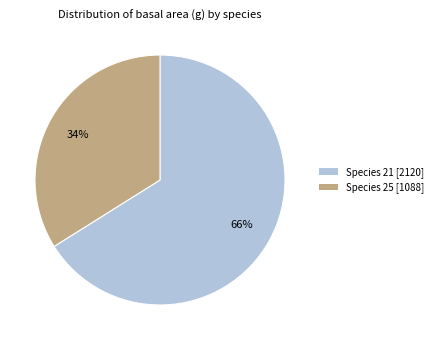

To the nearest percent, what is the average slice percentage?

50%